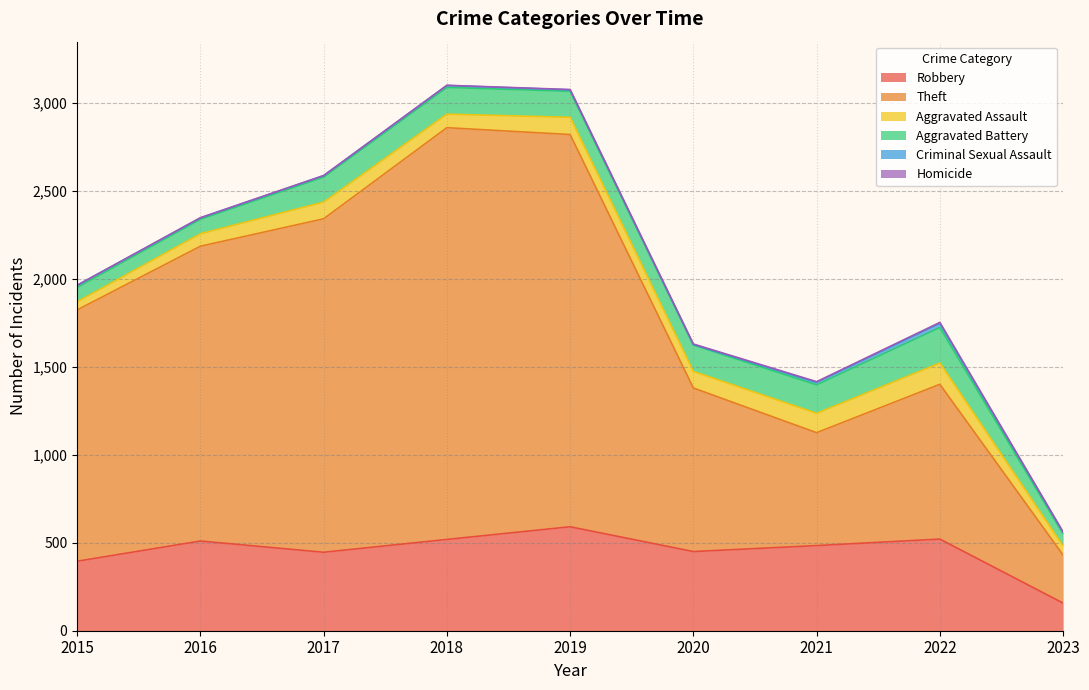

What is the sum of the Aggravated Assault values at 2023 and 2018?

128